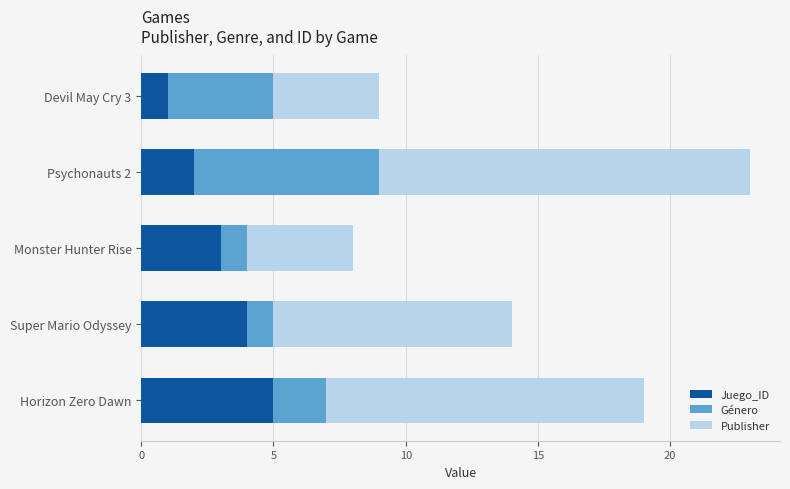

What is the total value across all series at Horizon Zero Dawn?

19